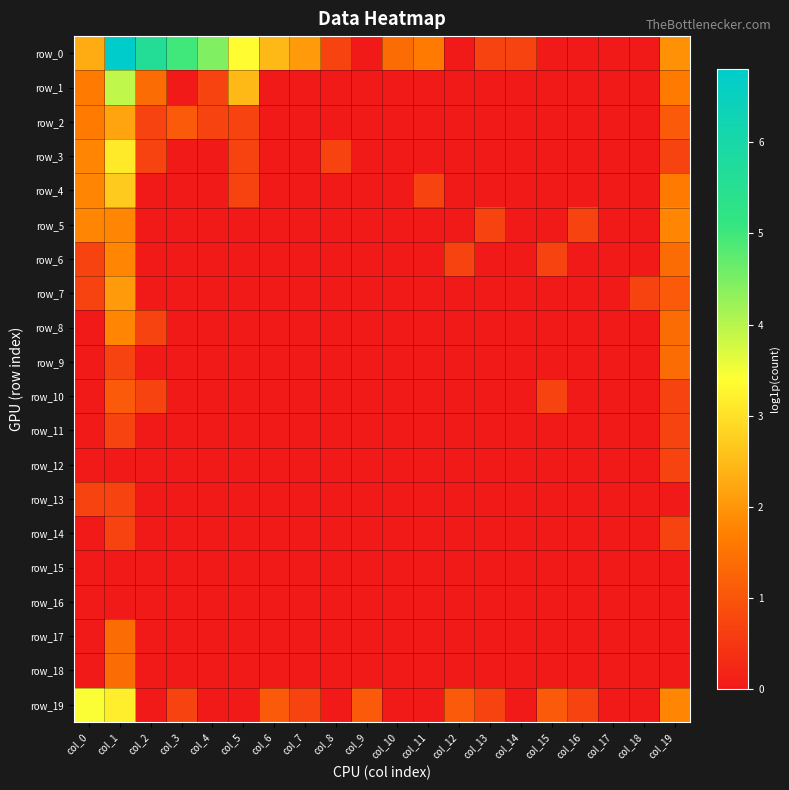

Rank the categories by row_7 value from lowest to highest.

col_2, col_3, col_4, col_5, col_6, col_7, col_8, col_9, col_10, col_11, col_12, col_13, col_14, col_15, col_16, col_17, col_0, col_18, col_19, col_1